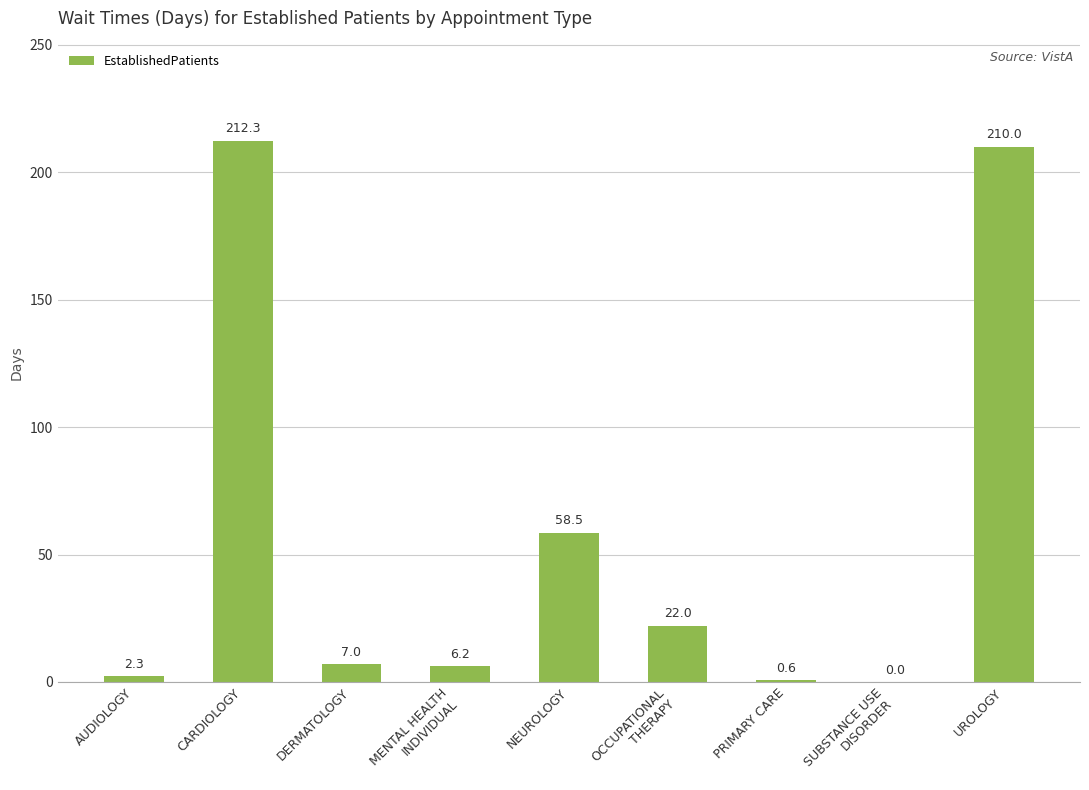

Reading left to right, extract all data points from this chart.

2.3	212.3	7.0	6.2	58.5	22.0	0.6	0.0	210.0